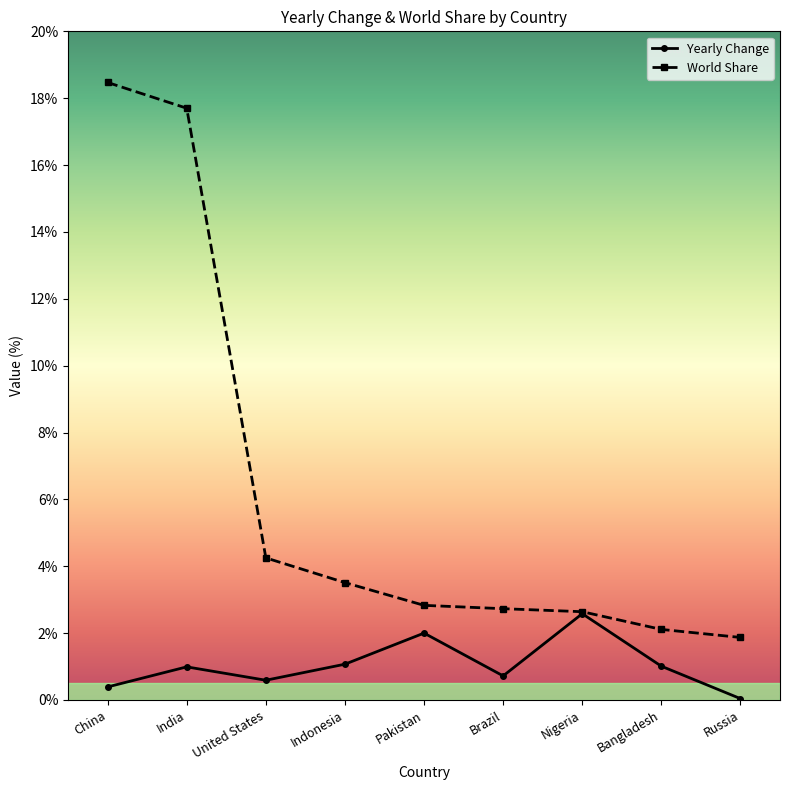

What is the value of the Yearly Change point at the 1st from the left?

0.4